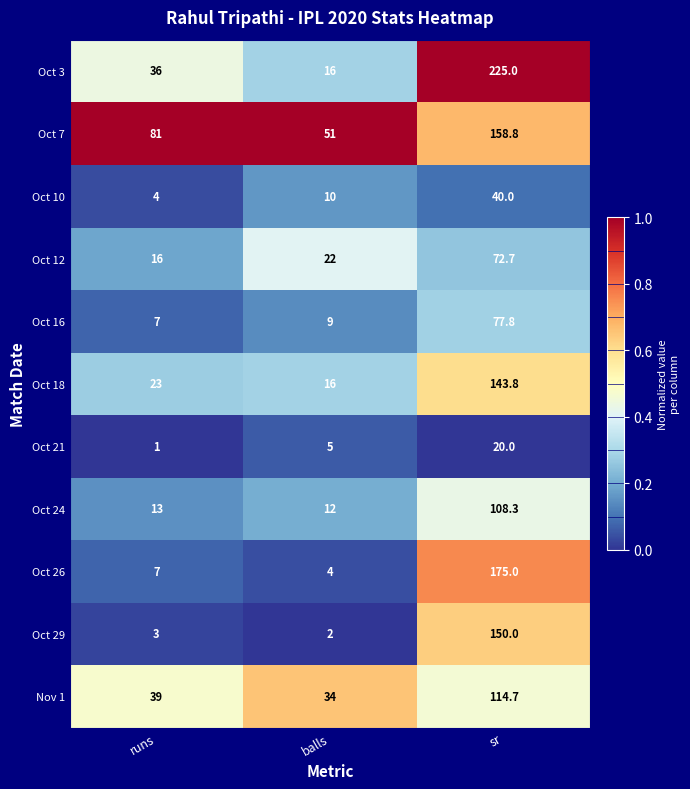

Where is Oct 26 nearest to the value 89?

runs